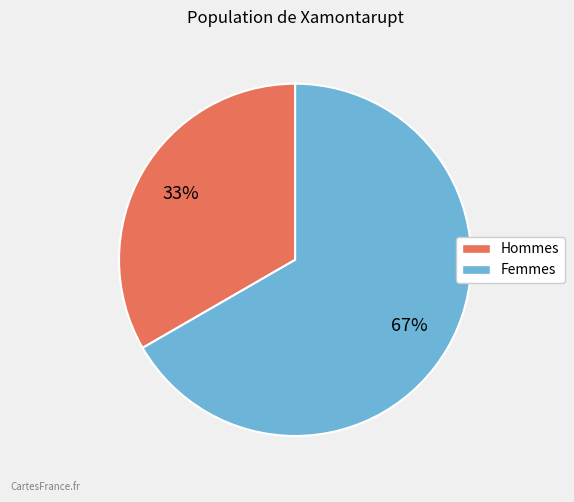

Is there any slice that represents more than half of the pie?

Yes